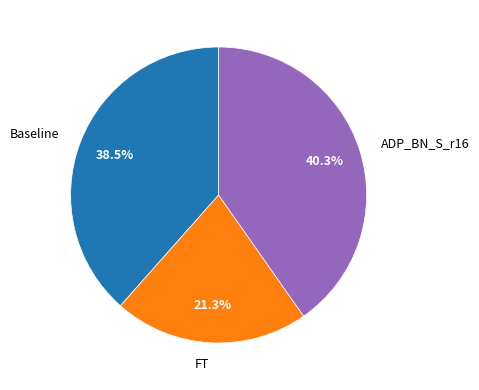

Count the number of slices in the pie.

3